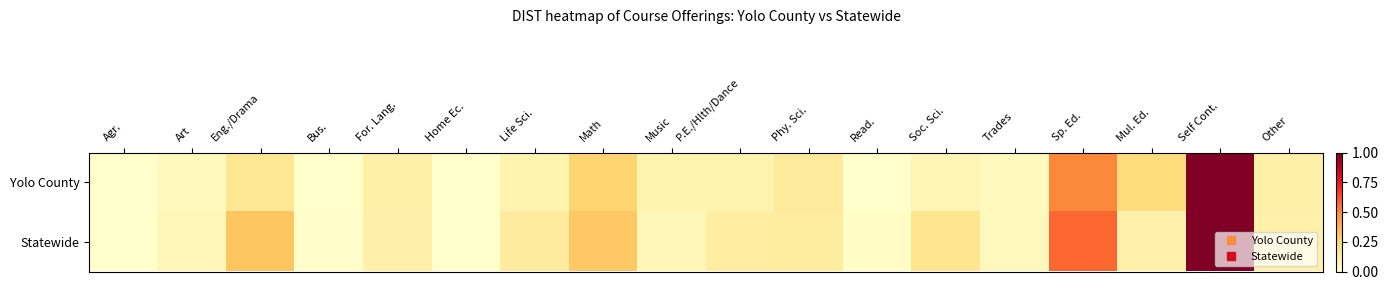

Reading left to right, what are all the values shown in this chart?

Yolo County: Agr.=0.0	Art=0.0	Eng./Drama=0.2	Bus.=0.0	For. Lang.=0.1	Home Ec.=0.0	Life Sci.=0.1	Math=0.3	Music=0.1	P.E./Hlth/Dance=0.1	Phy. Sci.=0.1	Read.=0.0	Soc. Sci.=0.1	Trades=0.0	Sp. Ed.=0.5	Mul. Ed.=0.2	Self Cont.=1.0	Other=0.1
Statewide: Agr.=0.0	Art=0.1	Eng./Drama=0.3	Bus.=0.0	For. Lang.=0.1	Home Ec.=0.0	Life Sci.=0.1	Math=0.3	Music=0.1	P.E./Hlth/Dance=0.1	Phy. Sci.=0.1	Read.=0.0	Soc. Sci.=0.2	Trades=0.0	Sp. Ed.=0.6	Mul. Ed.=0.1	Self Cont.=1.0	Other=0.1